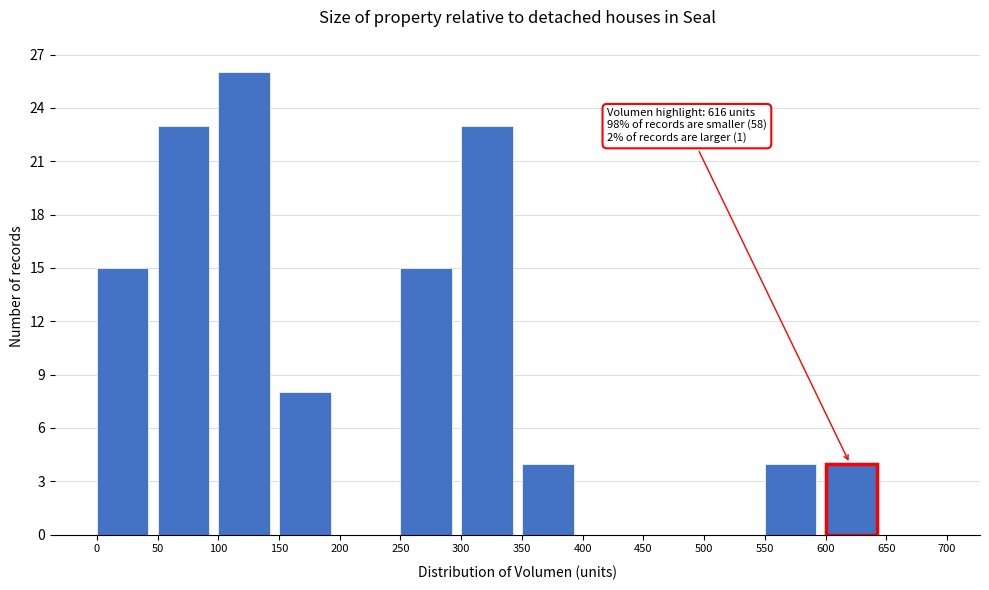

Which range on the x-axis has the tallest bar?

100 to 150